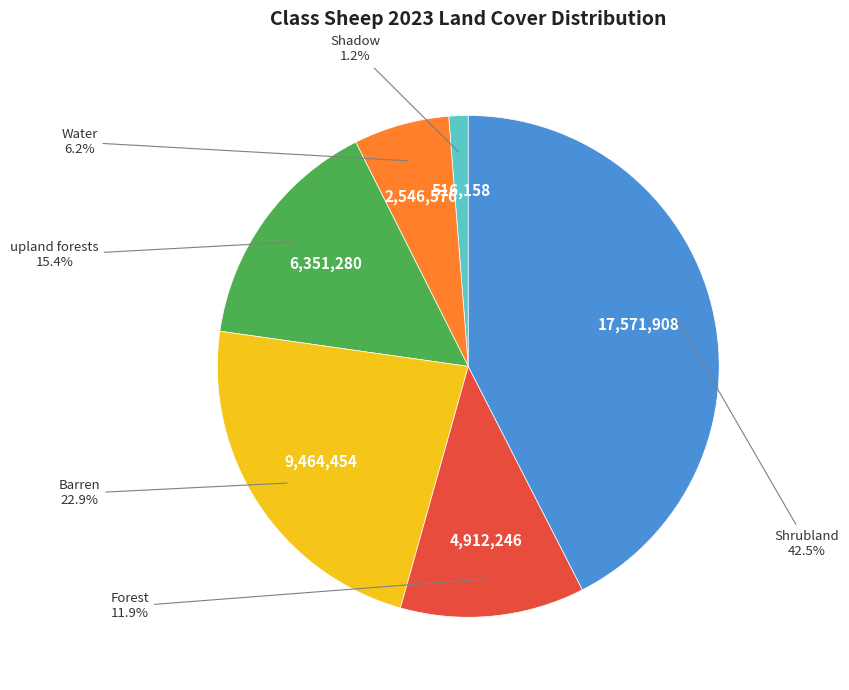

How many slices are in this pie chart?

6